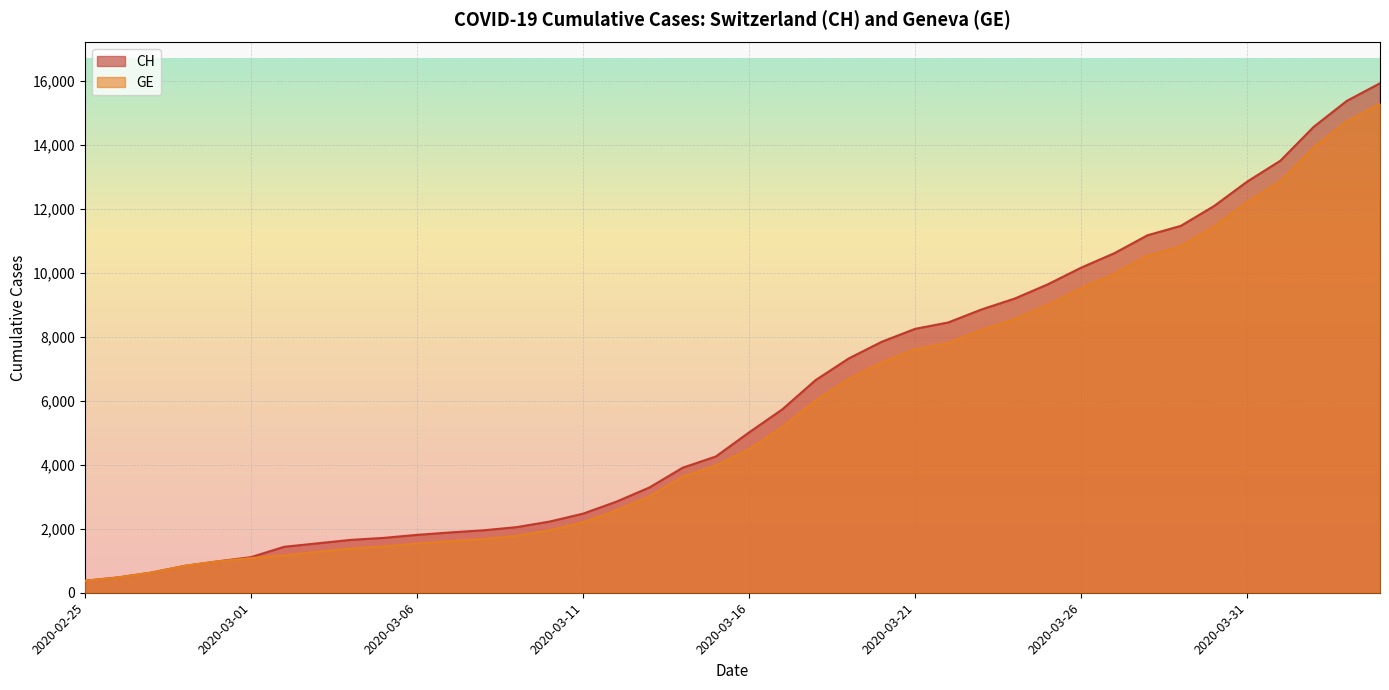

Read the CH value at 2020-03-22.

8449